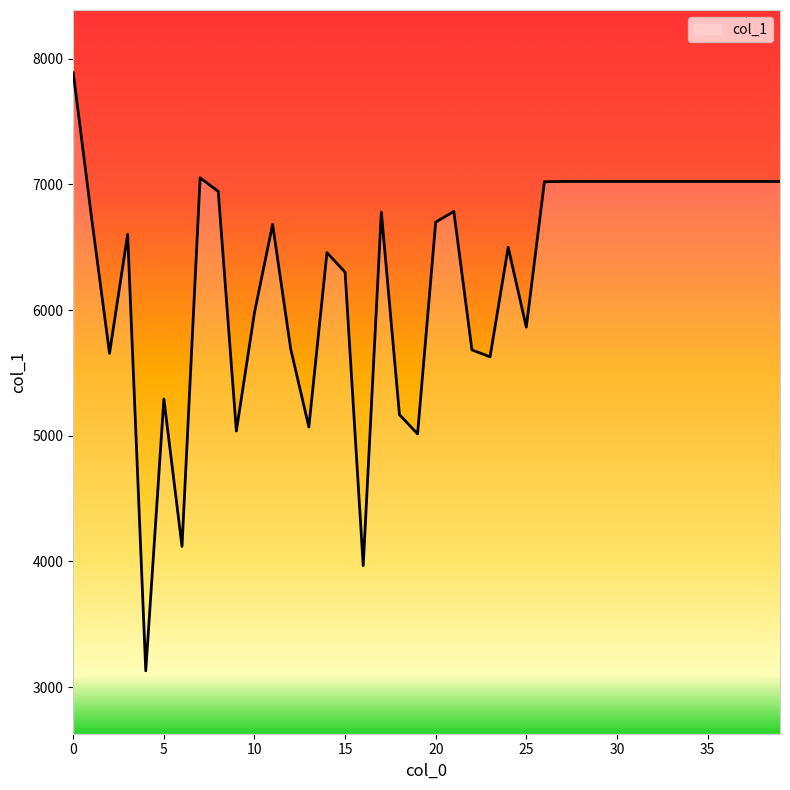

What is the difference between the second highest and second lowest values?

3085